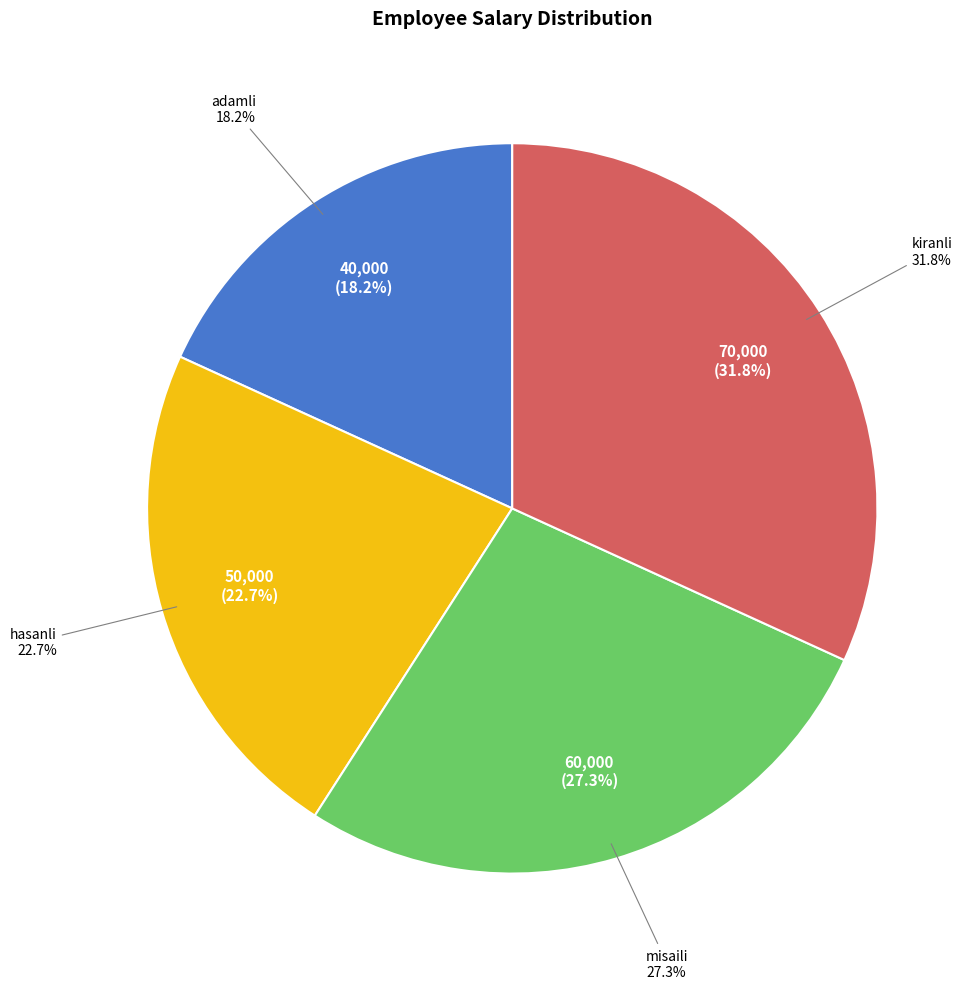

Which category has the biggest portion of the pie?

kiranli